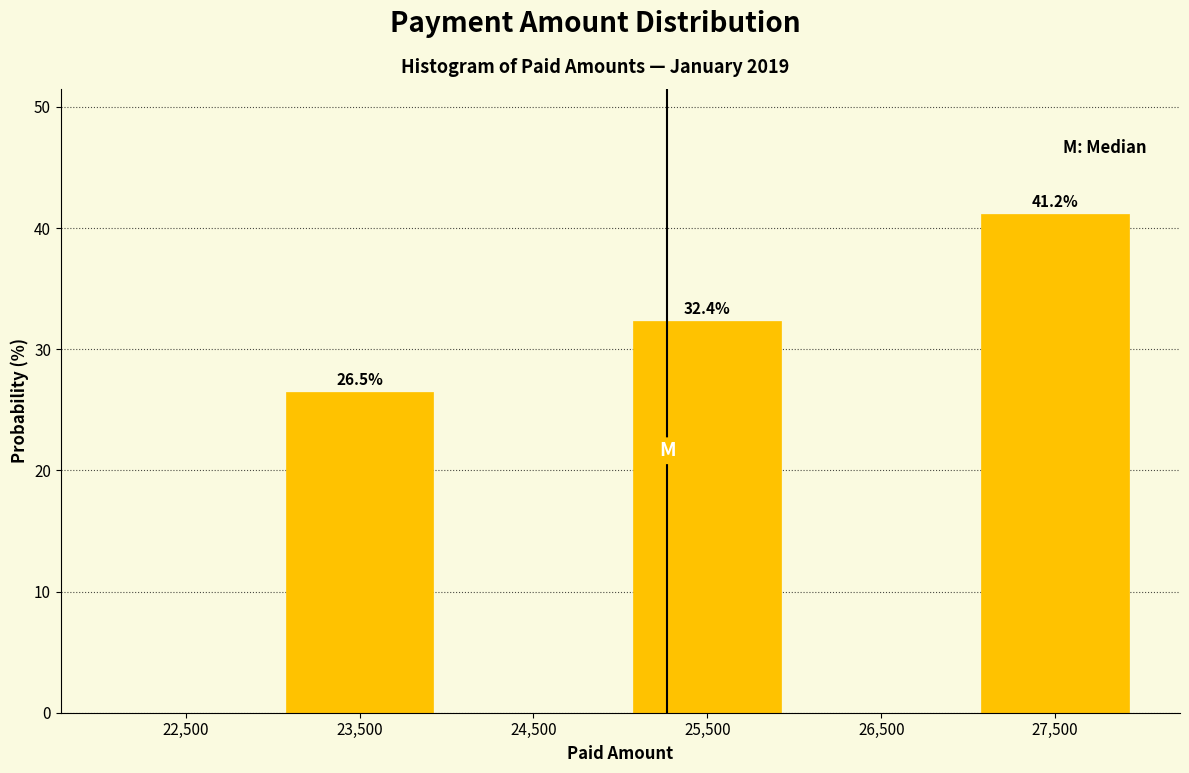

Which range on the x-axis has the tallest bar?

27000 to 28000